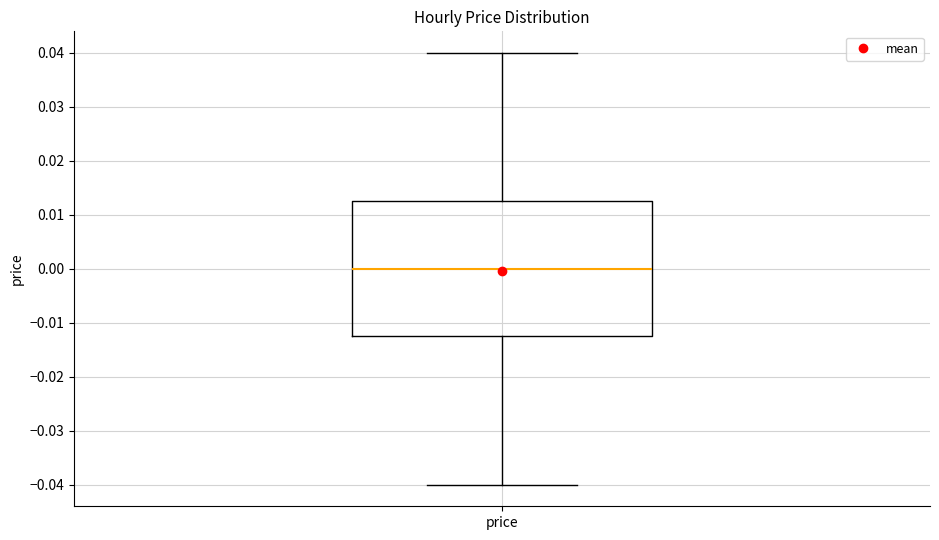

Read this box plot against the y-axis: the position of the median line, the range covered by the box, and the ends of both whiskers. The values are not printed on the chart, so give them approximately, as read against the axis.

median 0.000, box -0.012 to 0.013, whiskers -0.040 to 0.040